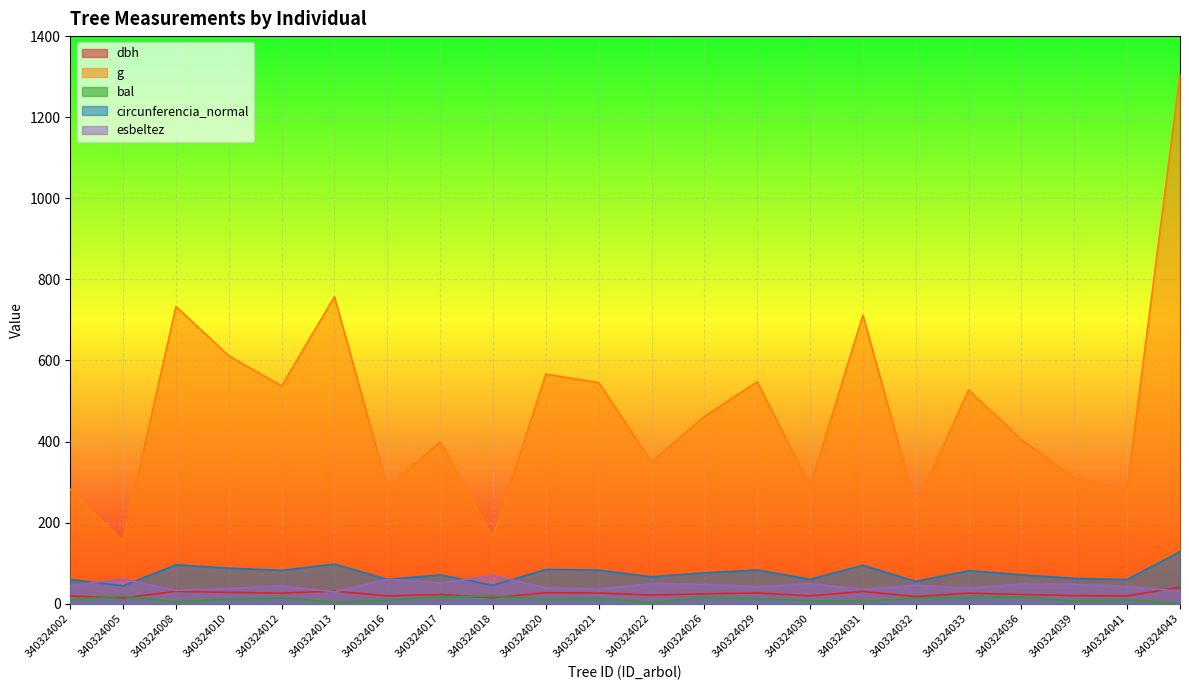

List the labels in order of circunferencia_normal value, smallest first.

340324005, 340324018, 340324032, 340324002, 340324041, 340324016, 340324030, 340324039, 340324022, 340324017, 340324036, 340324026, 340324033, 340324012, 340324021, 340324029, 340324020, 340324010, 340324031, 340324008, 340324013, 340324043